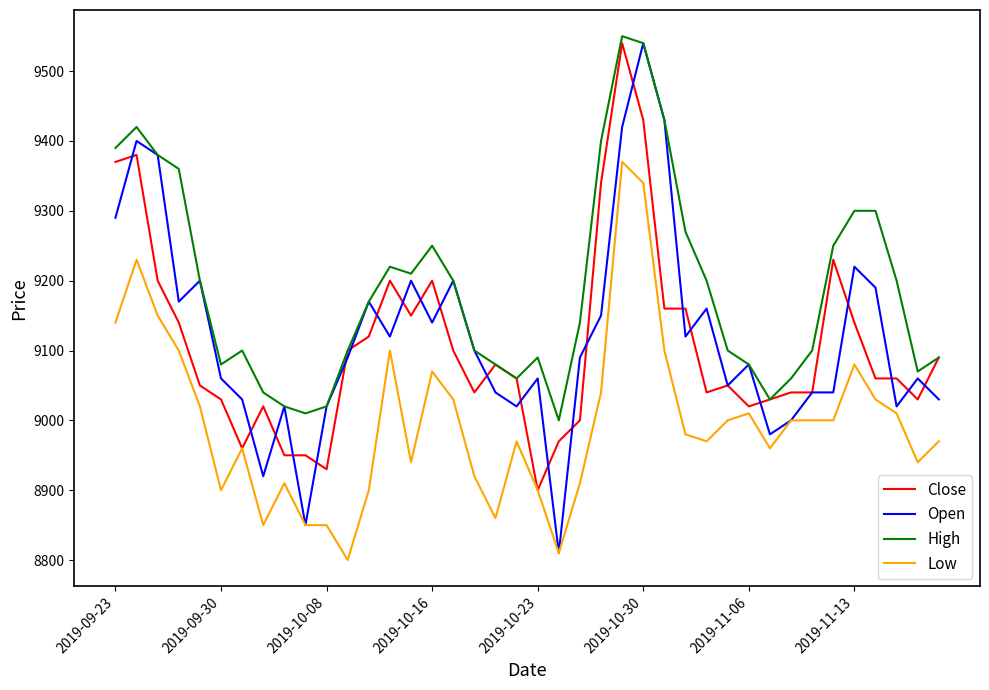

Which series has the largest total across all categories?

High